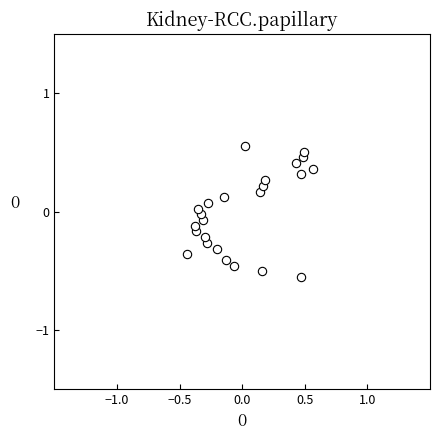

What is the range of X values (max minus min)?

1.0